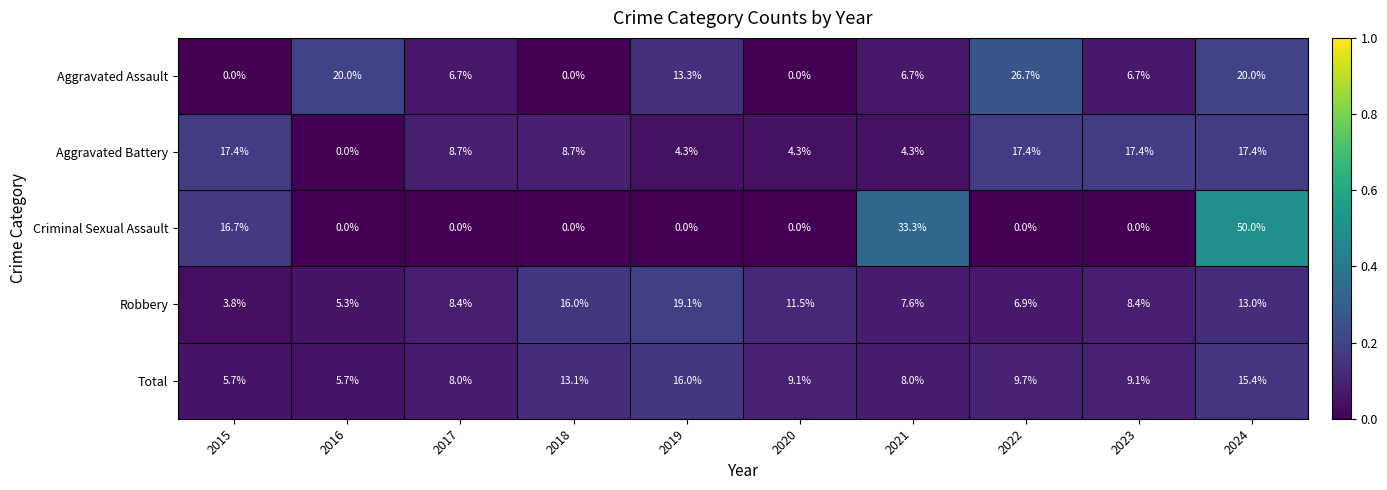

What is the difference between the maximum and second lowest values in the Aggravated Assault series?

26.7